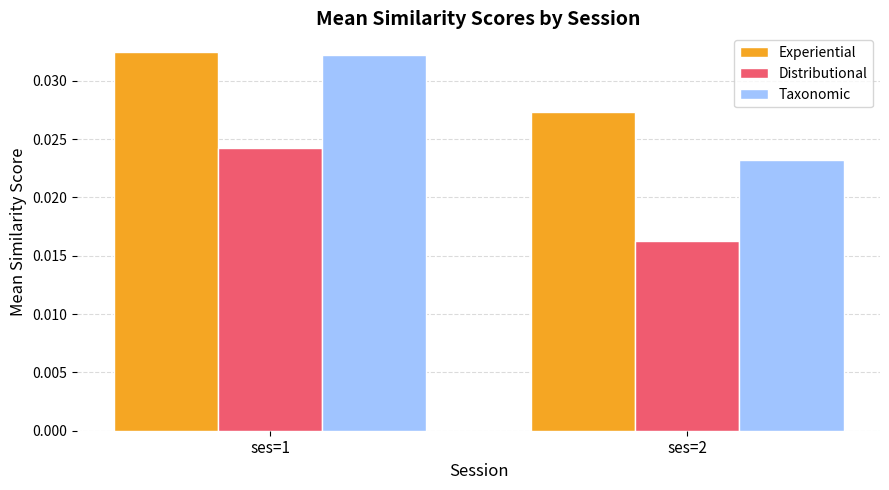

Which category has the highest value in the Distributional series?

ses=1